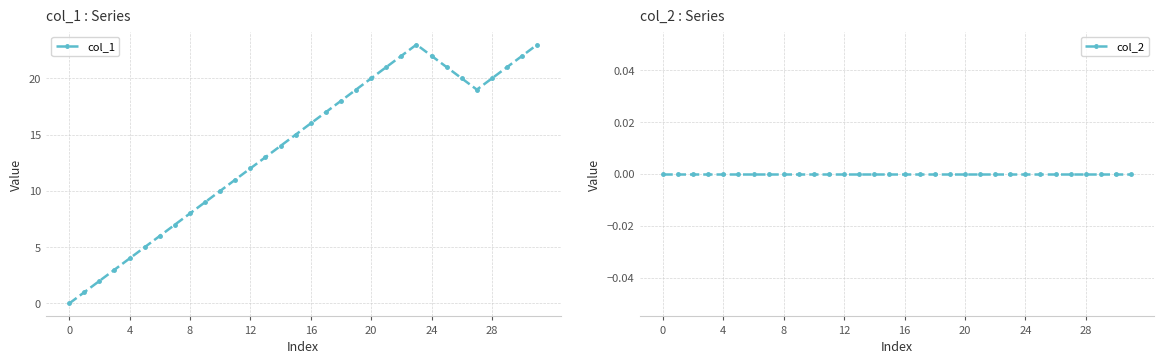

True or false: col_1 has a value of 14 at 29.

False